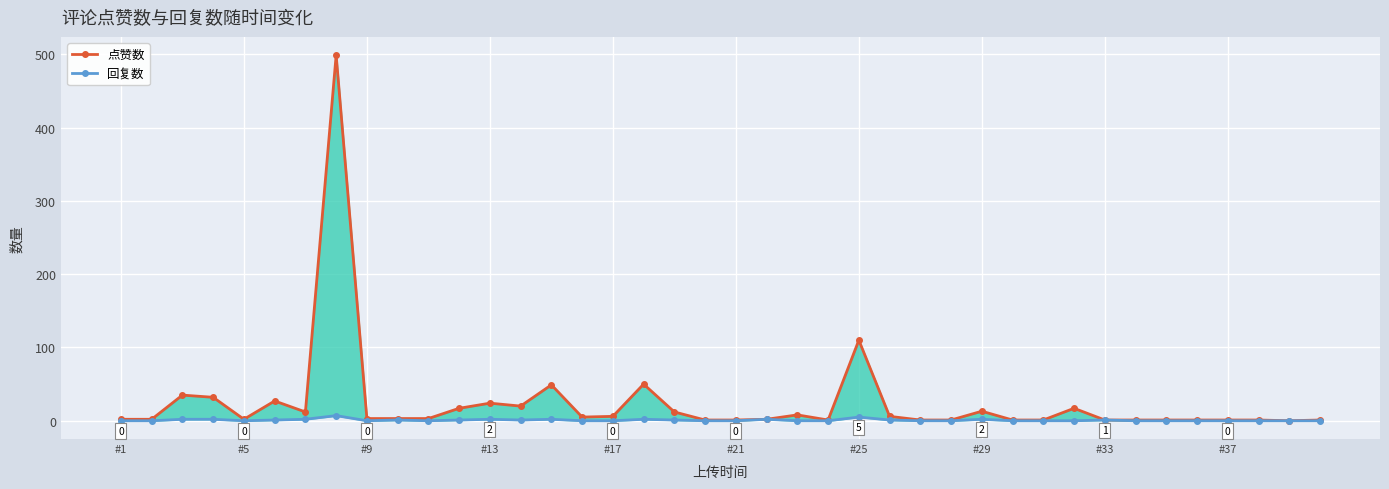

Between #13 and 10, which is larger?

#13